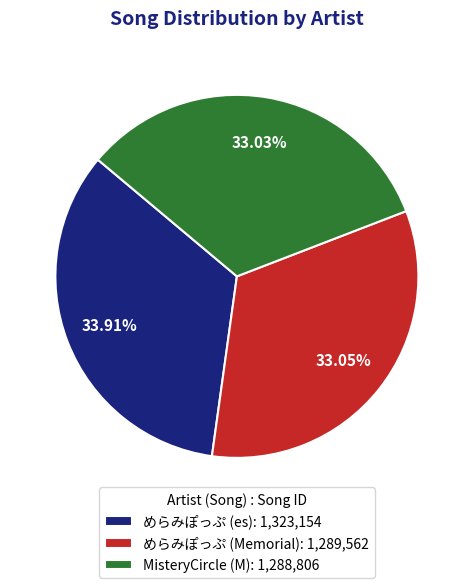

Is the sum of めらみぽっぷ (es): 1,323,154 and MisteryCircle (M): 1,288,806 greater than half?

Yes